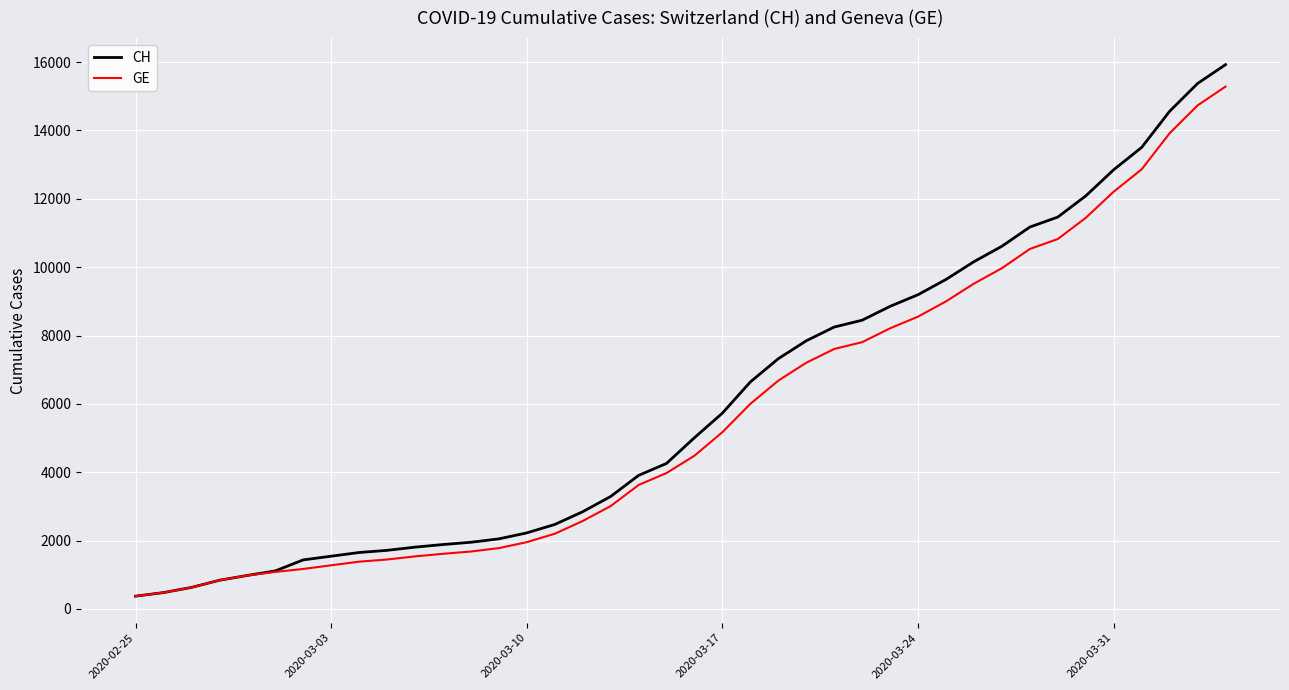

What is the sum of all GE values?

225656